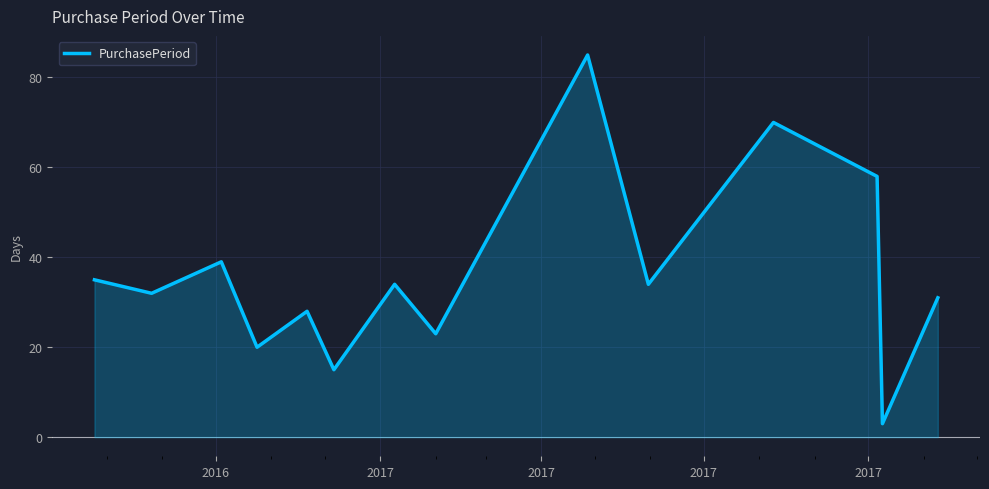

Reading right to left, list all the values displayed in this chart.

31	3	58	70	34	85	23	34	15	28	20	39	32	35